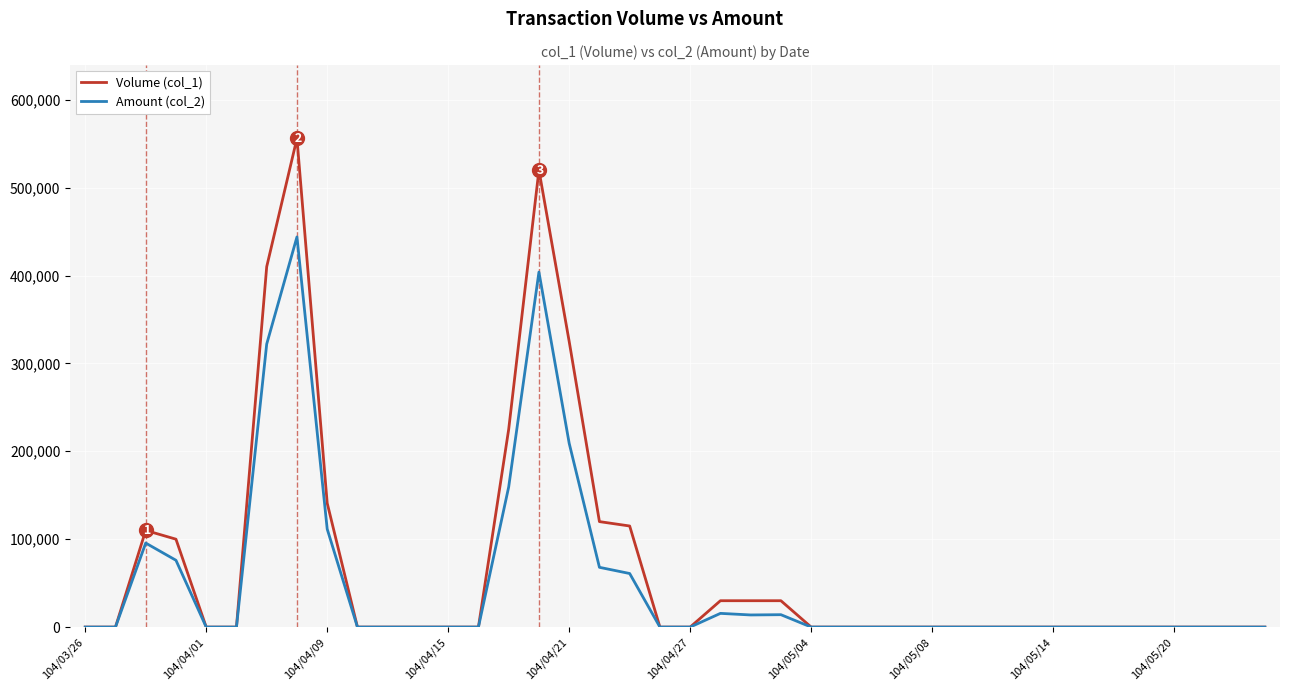

What is the greatest value displayed?

556000